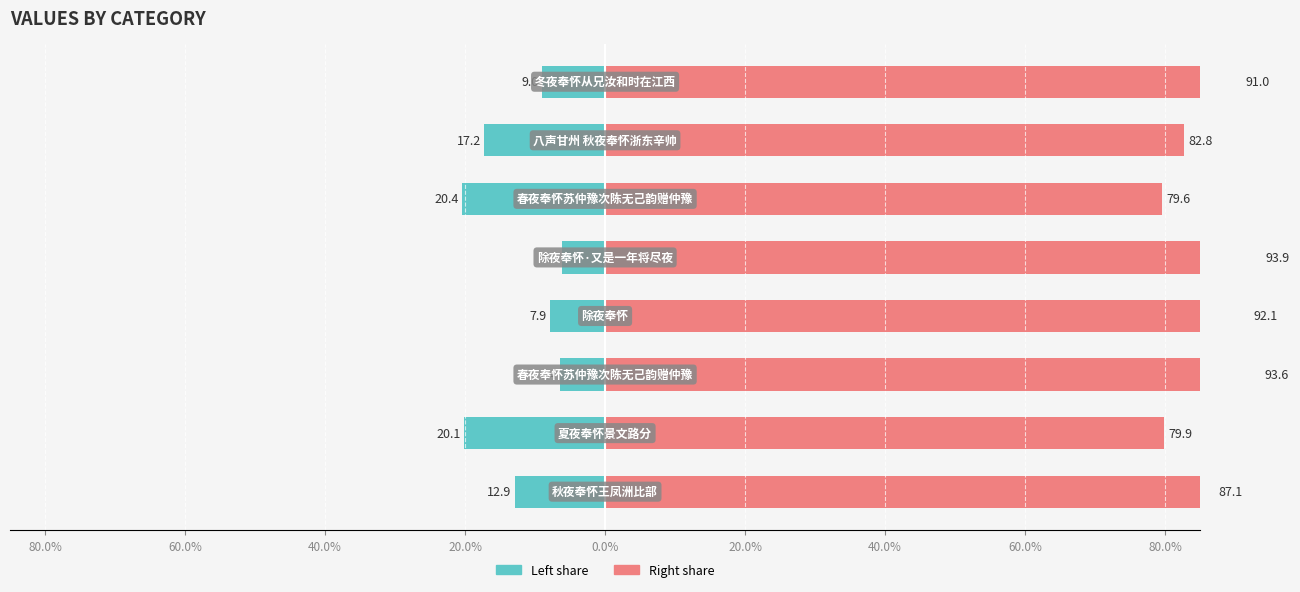

What is the value of the col_0 (left) bar at the 4th from the left?

-7.9